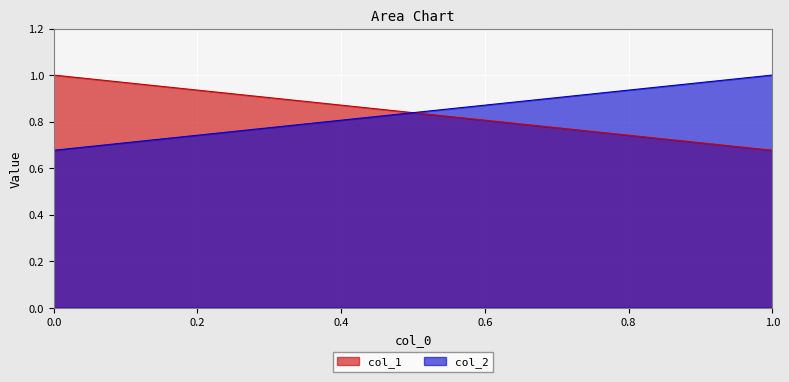

What is the difference between the maximum and minimum values in the col_2 series?

0.3